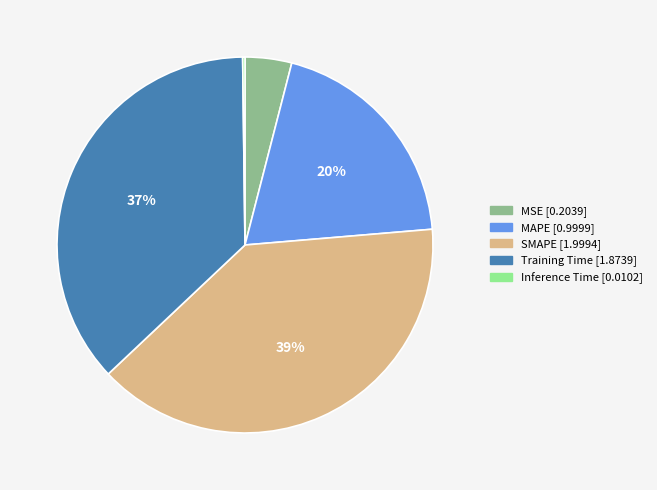

Which category has the biggest portion of the pie?

SMAPE